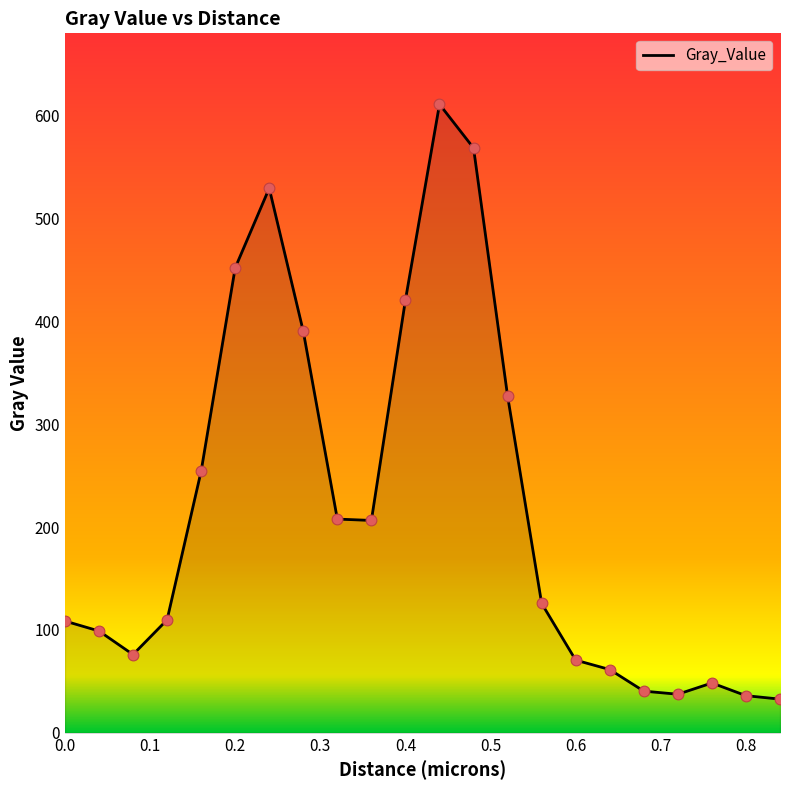

What is the maximum value shown in the chart?

611.0